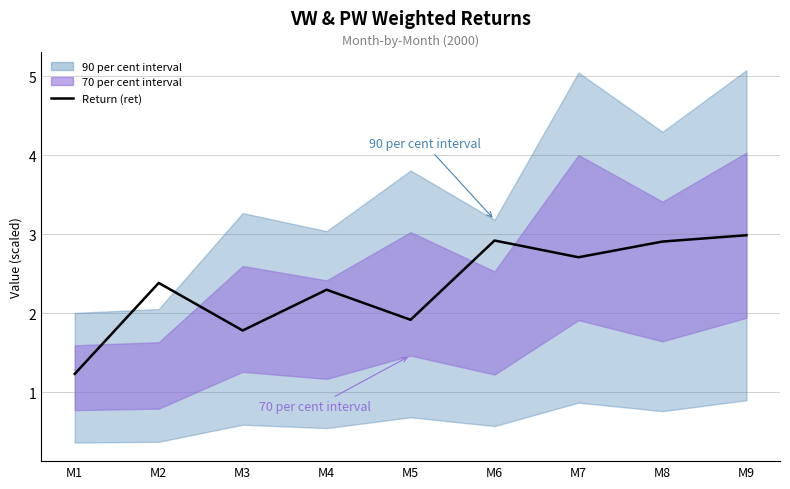

What is the change in value from M1 to M8?

+1.7